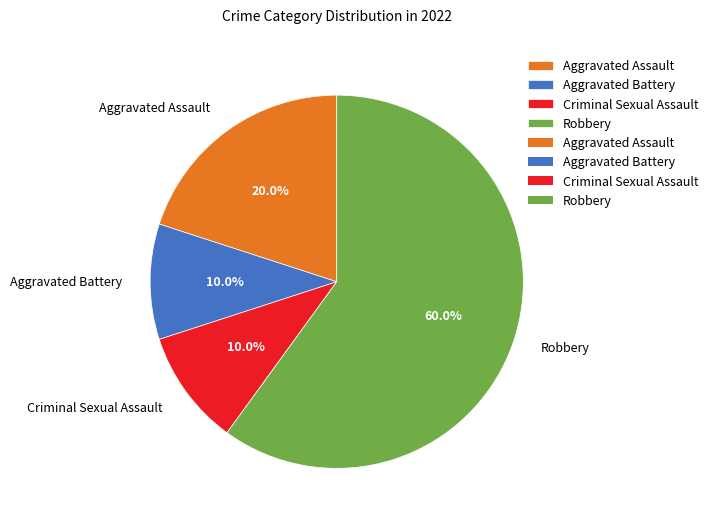

What percentage is NOT represented by Aggravated Battery?

90.0%